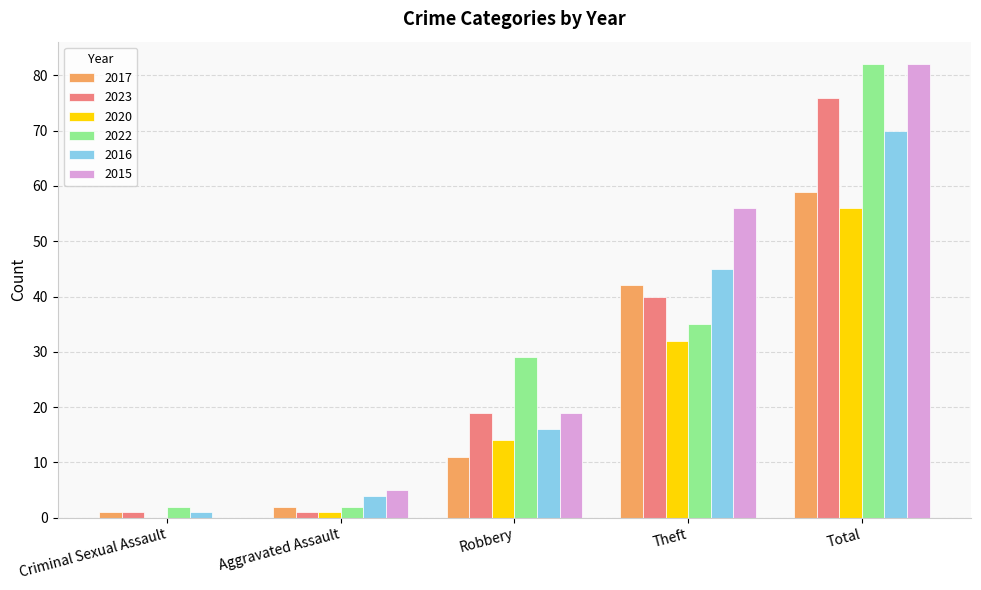

At which category is the sum across all series the highest?

Total